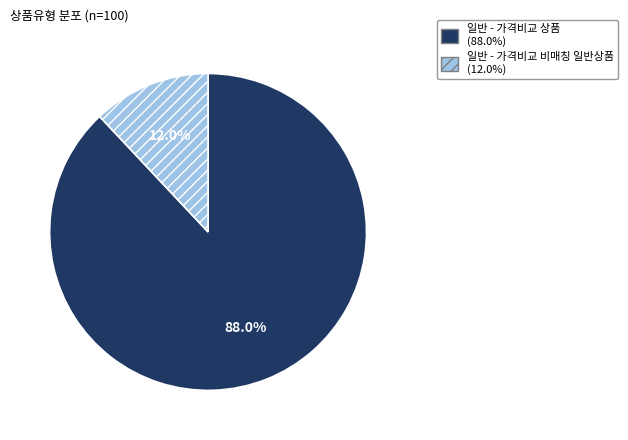

Approximately how many times larger is the value at 일반 - 가격비교 상품 compared to 일반 - 가격비교 비매칭 일반상품?

7.3